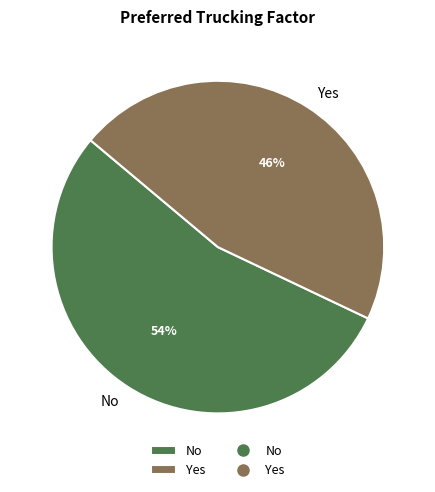

Do Yes and No together represent more than half of the pie?

Yes